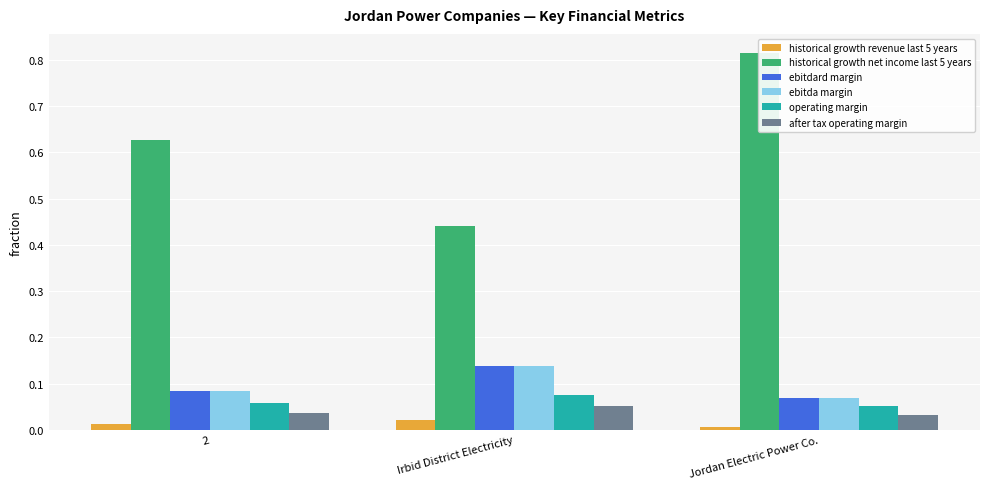

How many bars are there in total?

18